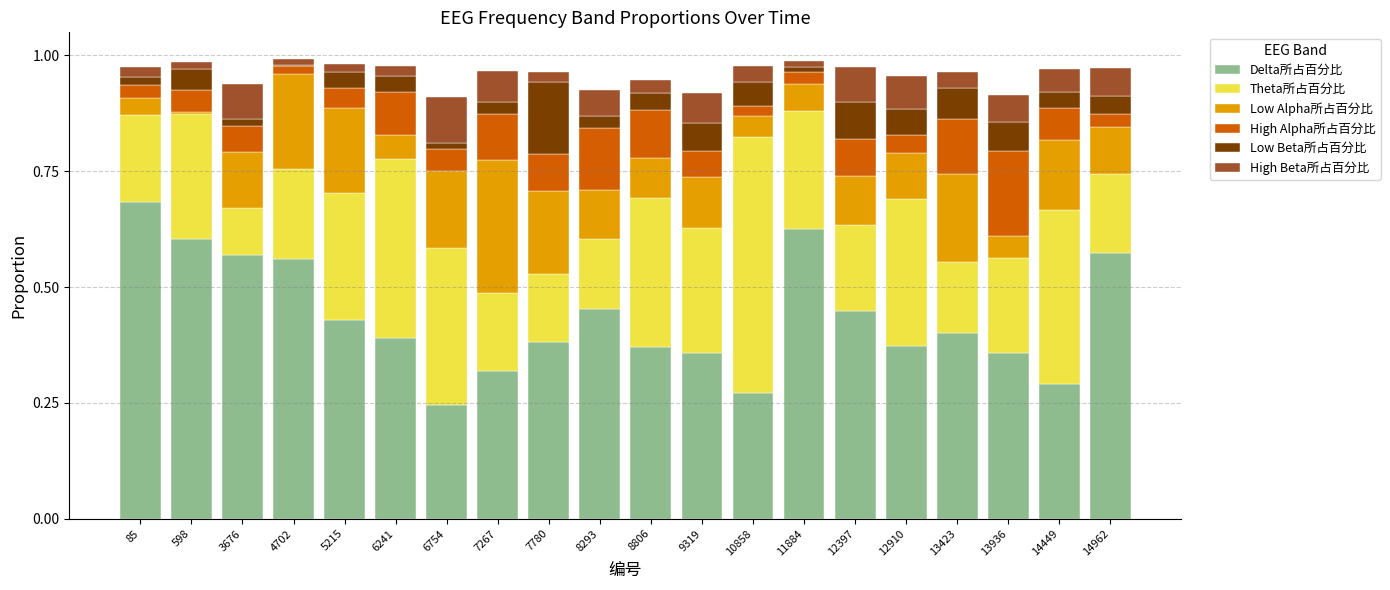

What is the total value across all series at 8293?

0.9